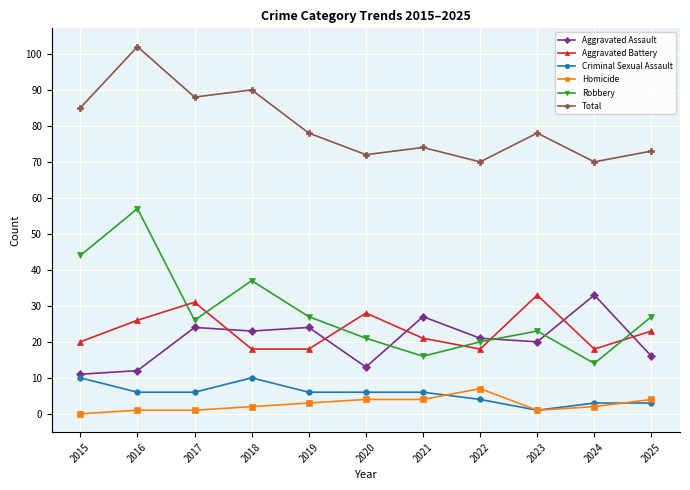

True or false: Aggravated Assault and Homicide intersect in this chart.

False